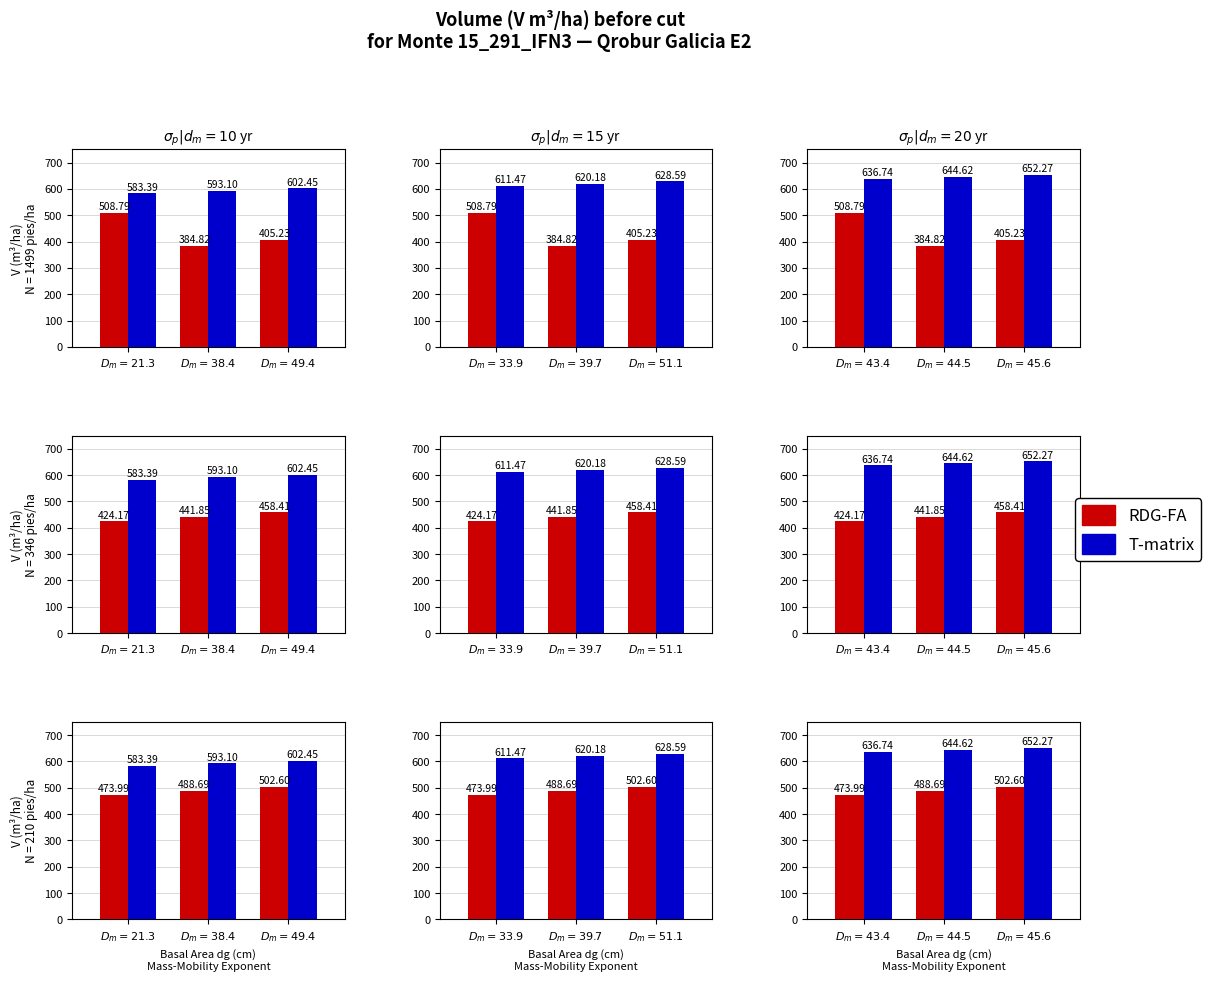

List the labels in order of T-matrix value, smallest first.

$D_m=43.4$, $D_m=44.5$, $D_m=45.6$